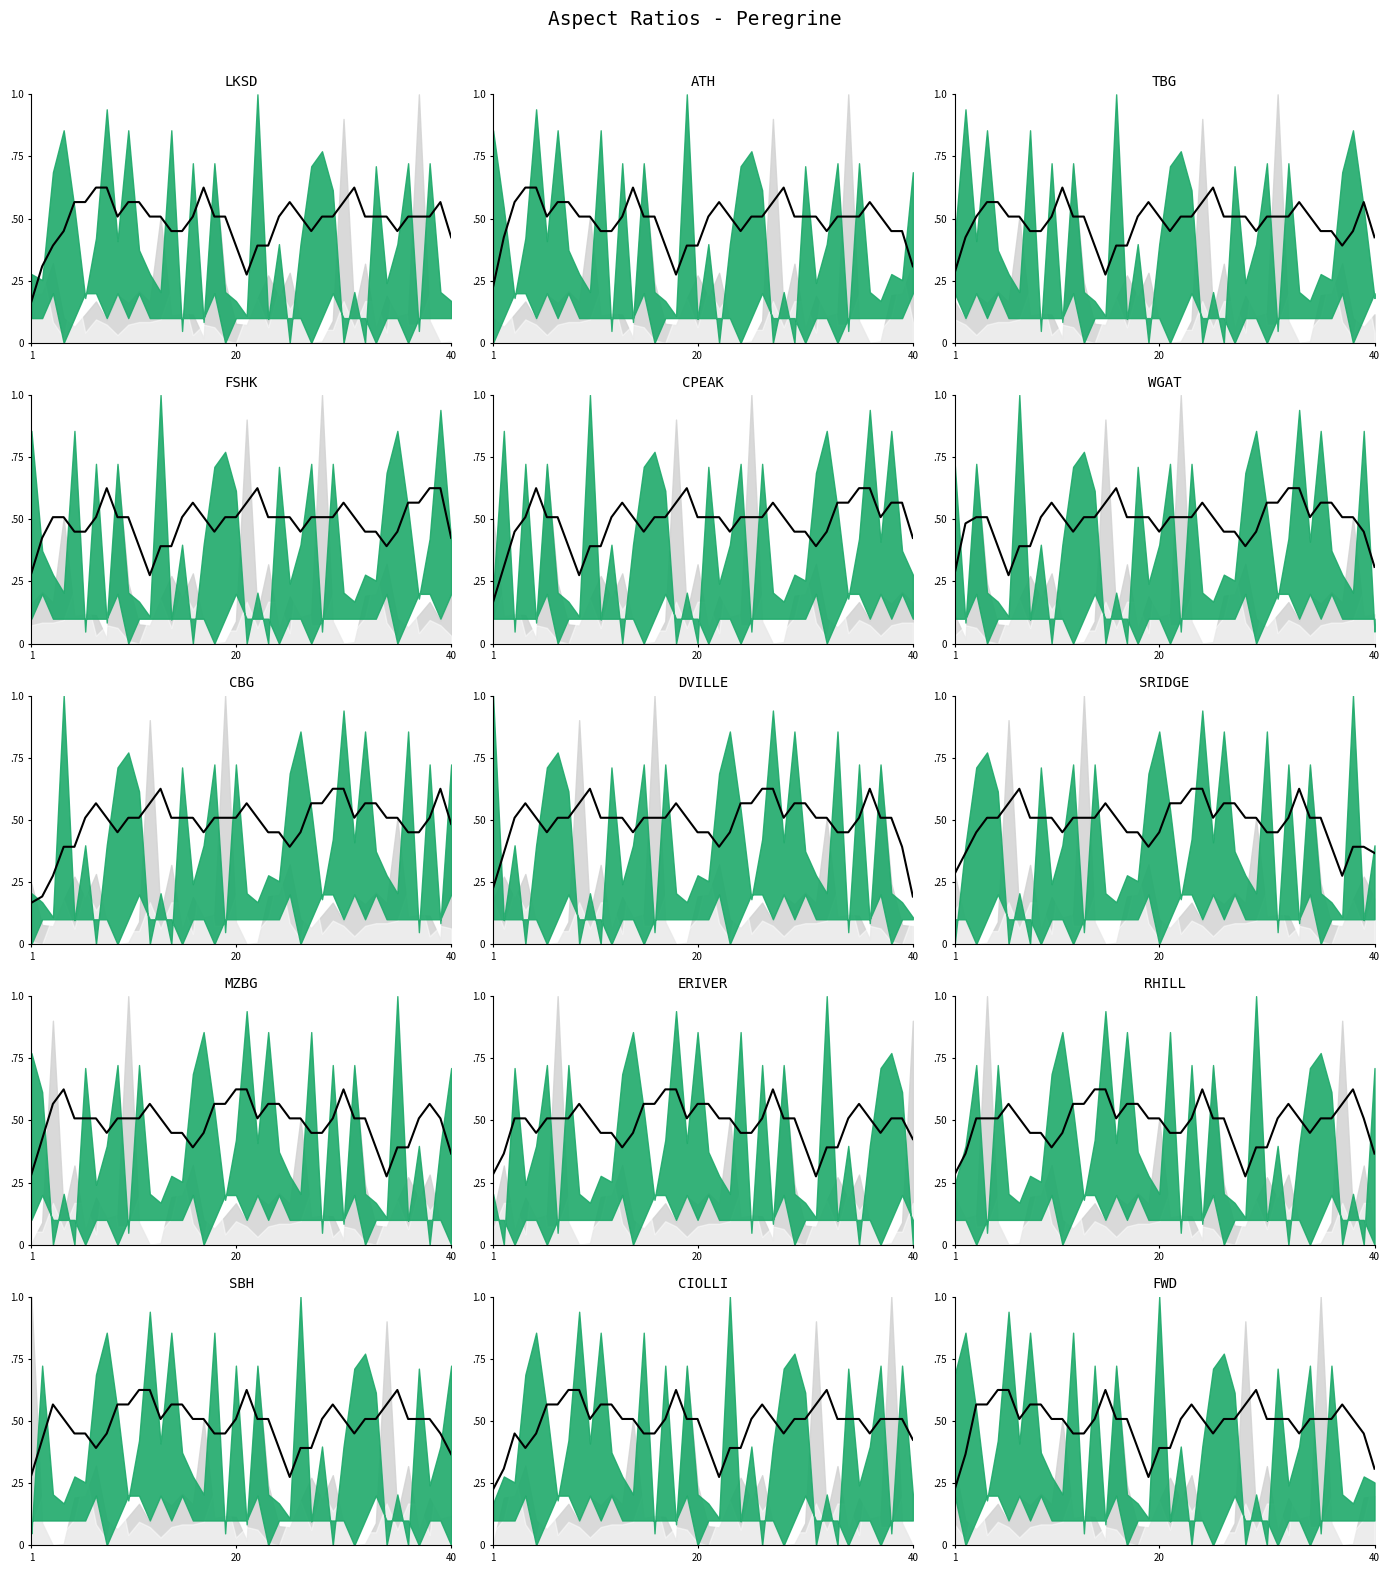

True or false: the data shows 0.1 at 1.

False